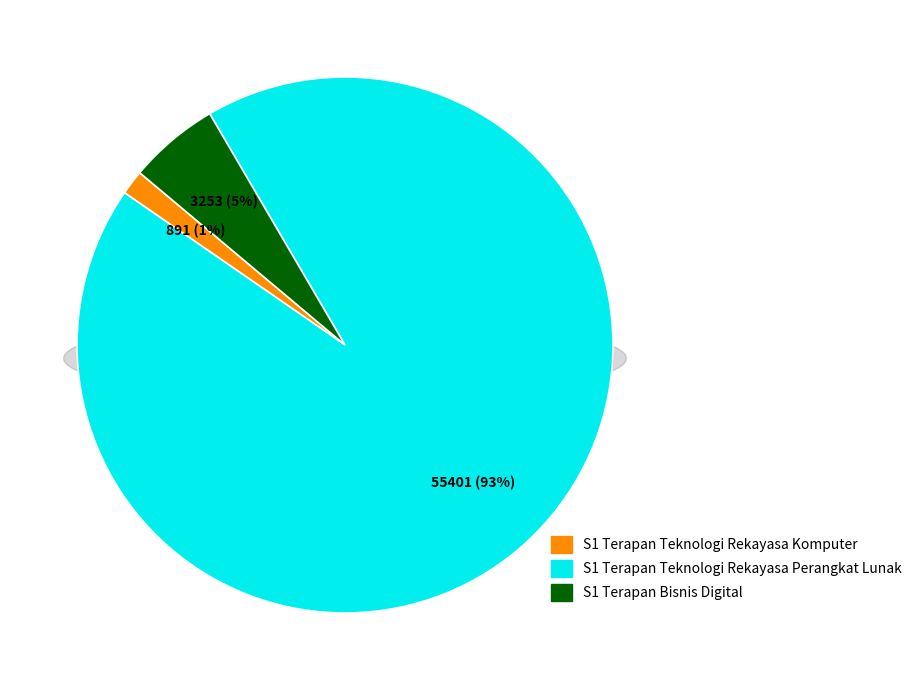

Is it true that S1 Terapan Teknologi Rekayasa Komputer is 10% of the pie?

False